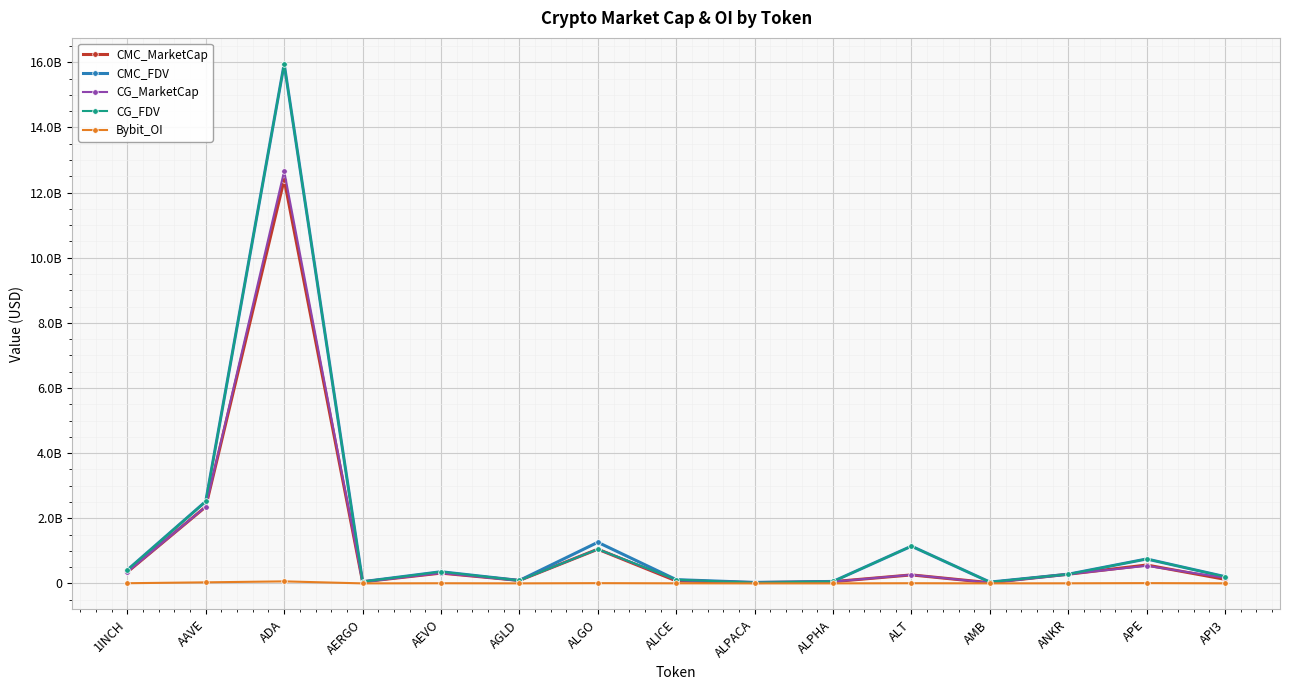

True or false: CMC_FDV and CG_FDV intersect in this chart.

True